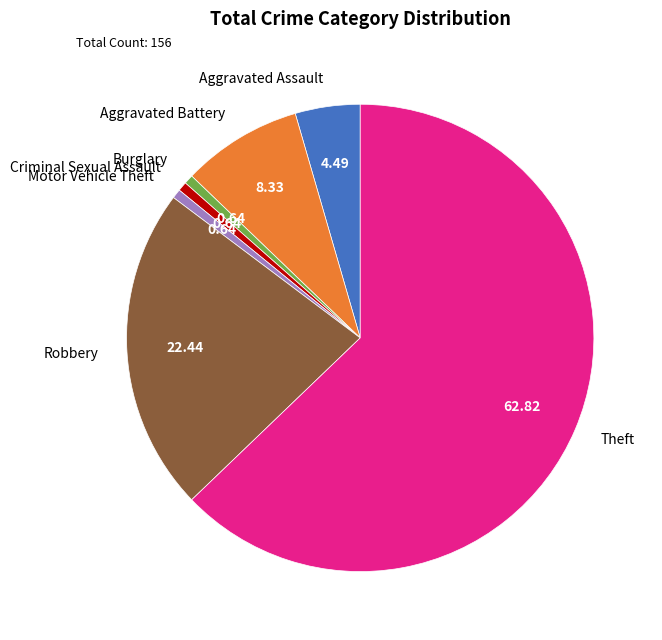

Is there a majority slice in this chart?

Yes